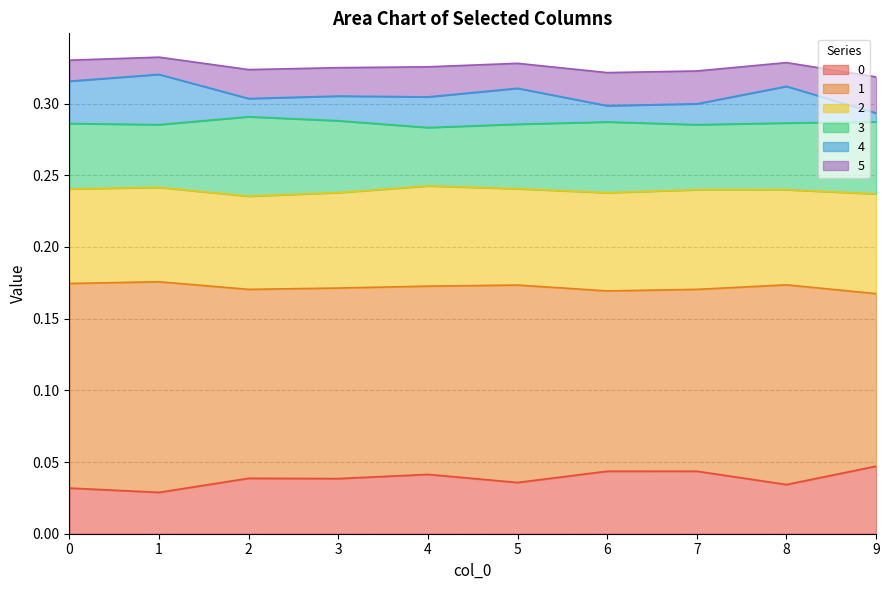

Count the 0 values in the range 0 to 1.

10